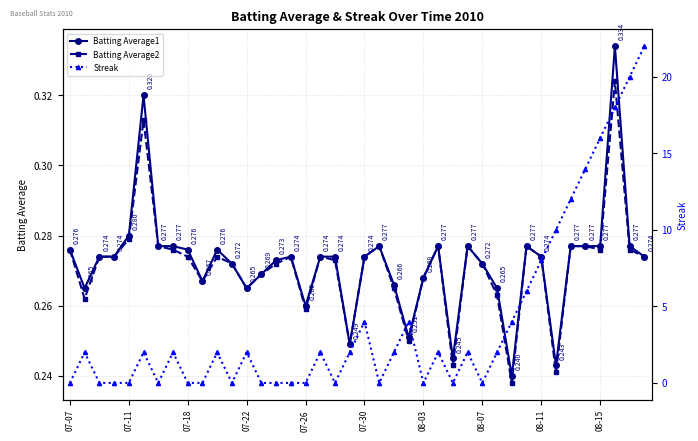

Does the chart have visible grid lines?

Yes